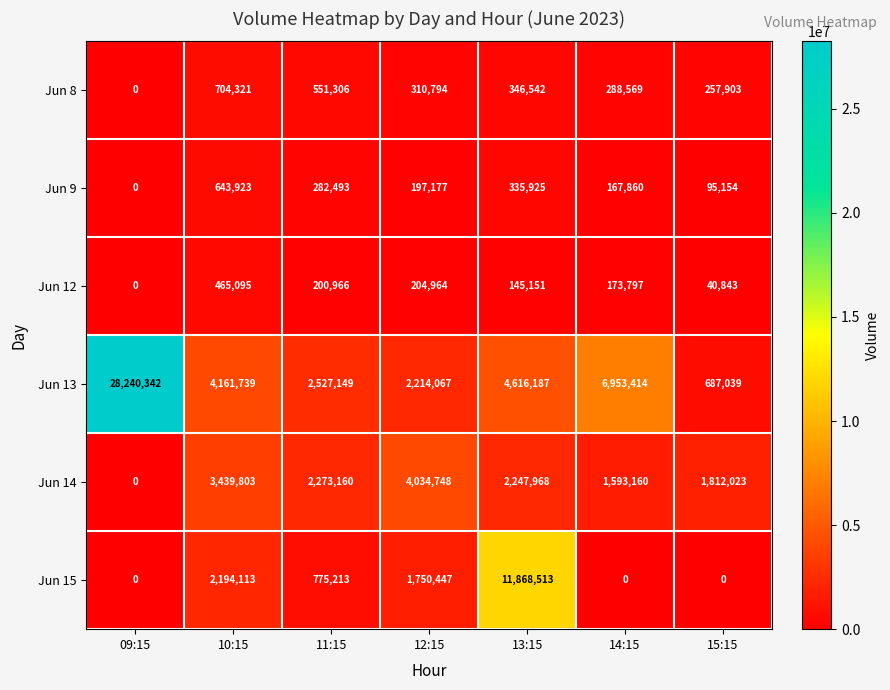

Which series has the largest range (max minus min)?

Jun 13